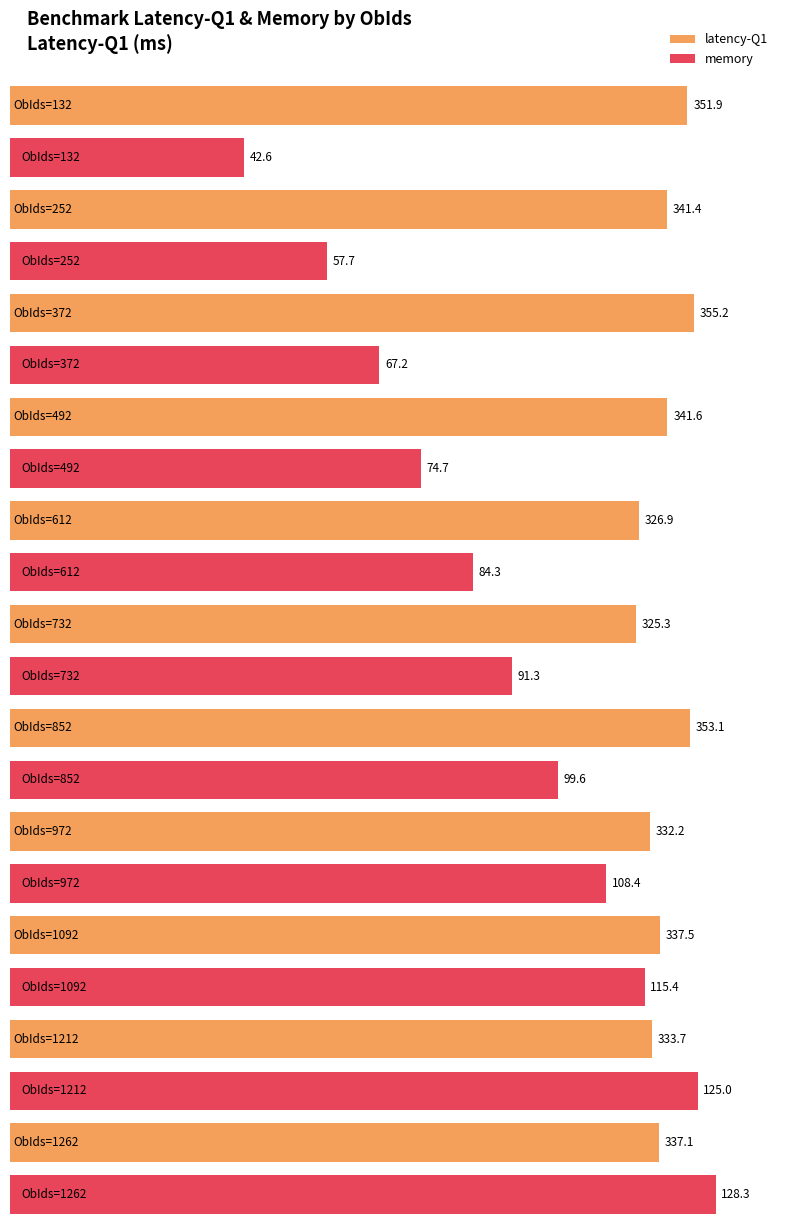

Where does the latency-Q1 series first go above 337?

132